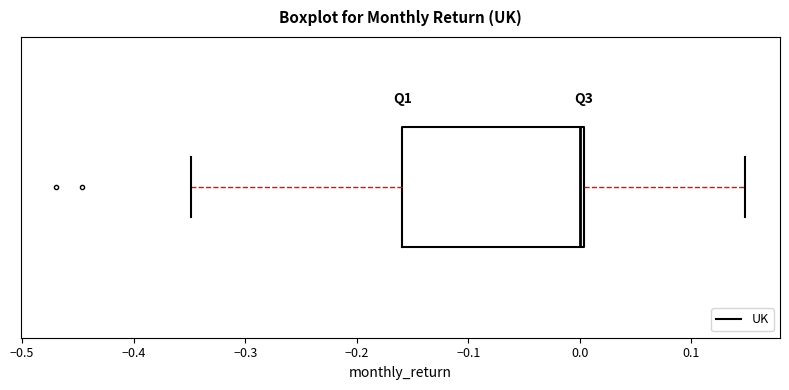

Read this box plot against the x-axis: the position of the median line, the range covered by the box, and the ends of both whiskers. The values are not printed on the chart, so give them approximately, as read against the axis.

median 0.00 (just left of the box's right edge), box -0.16 to 0.00, whiskers -0.35 to 0.15